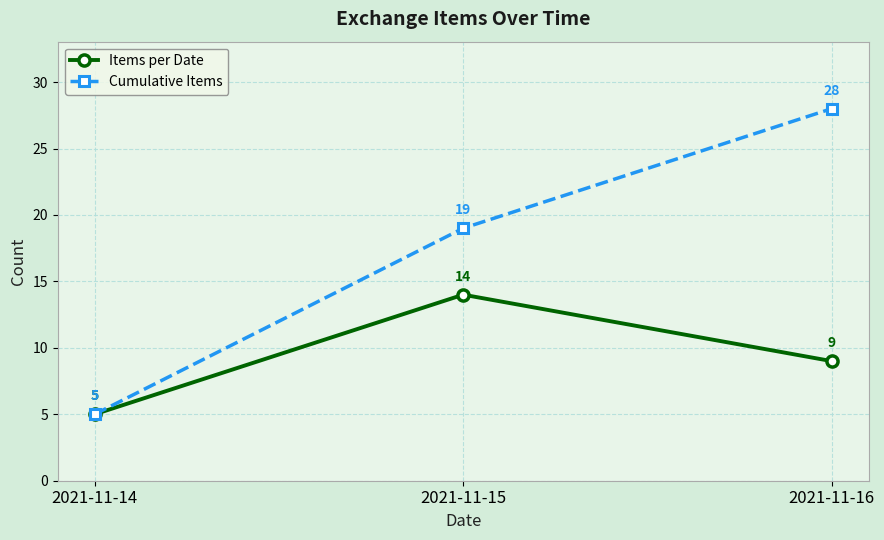

How many lines are shown in the chart?

2